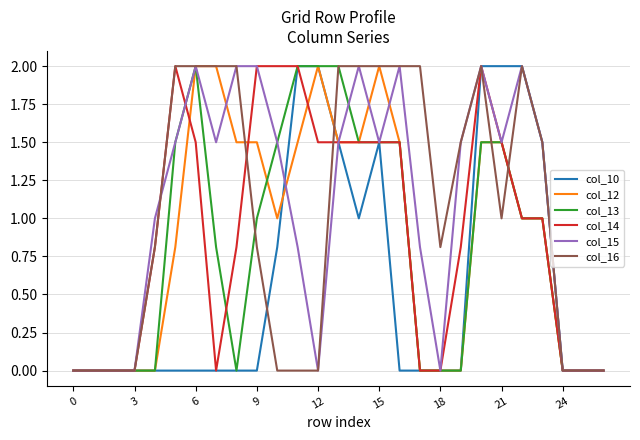

What is the highest value of the col_12 series?

2.0